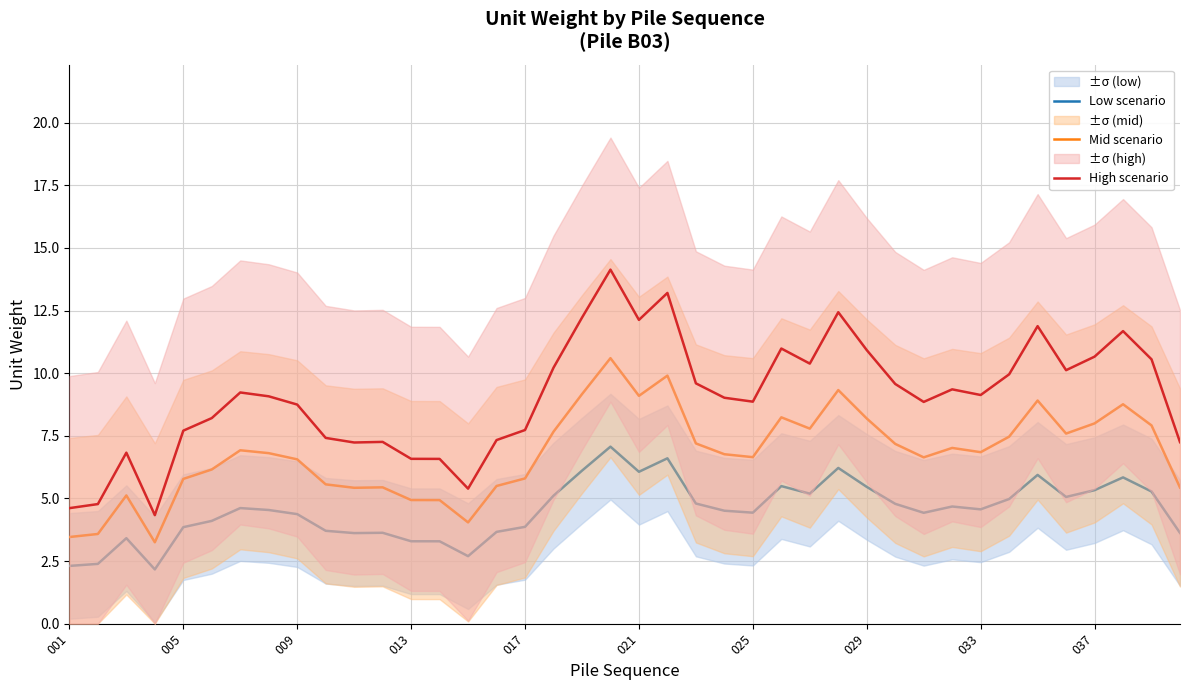

What is the maximum value for Mid scenario?

10.6